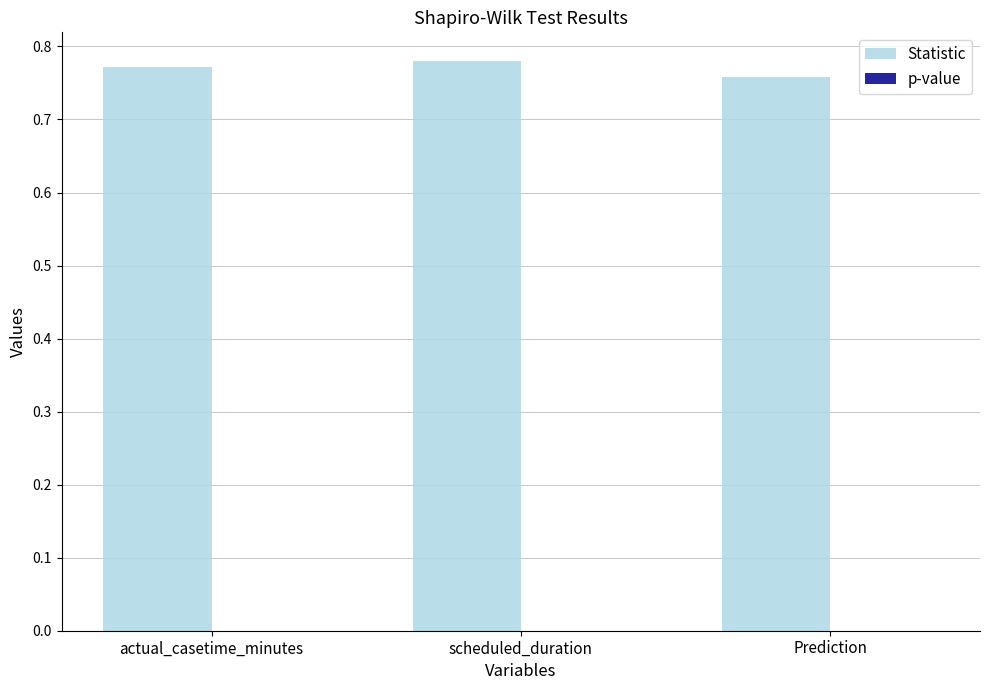

Which series has the largest total across all categories?

Statistic